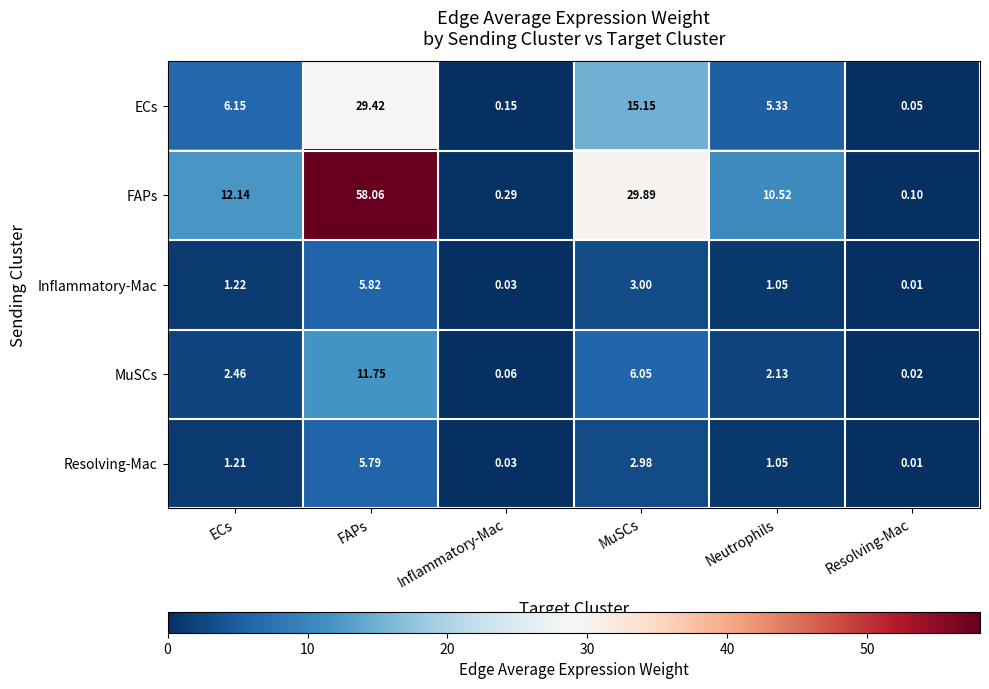

Rank the series by their maximum value, from highest to lowest.

FAPs, ECs, MuSCs, Inflammatory-Mac, Resolving-Mac